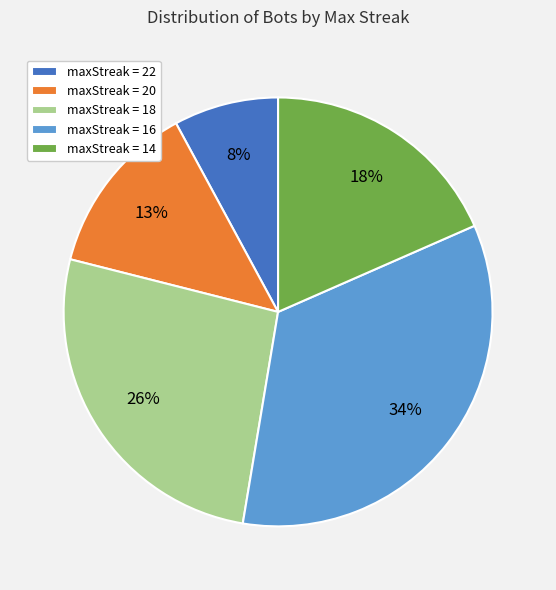

What is the smallest slice in the pie chart?

maxStreak = 22